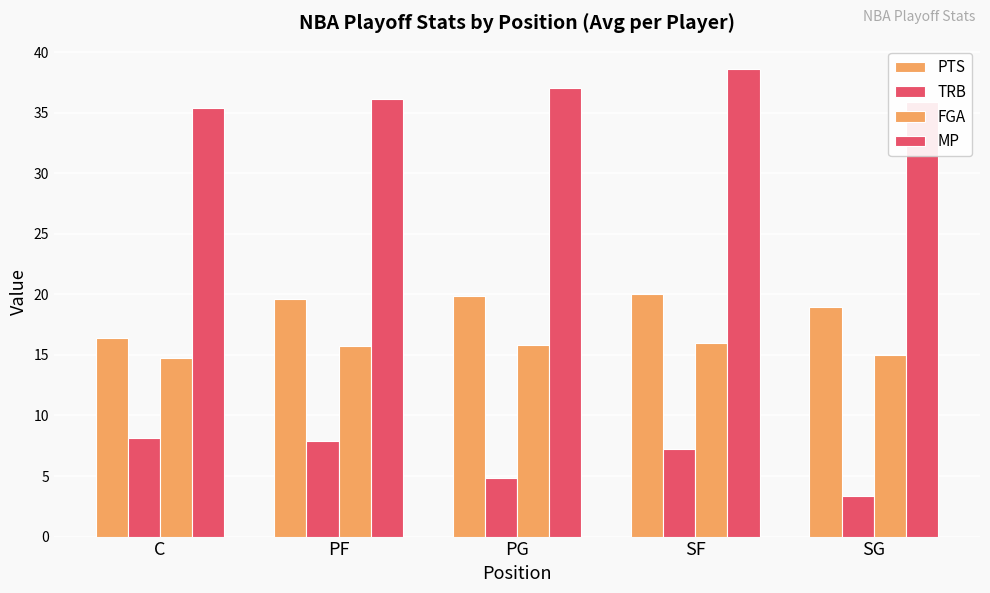

How many bars are there in each group?

4